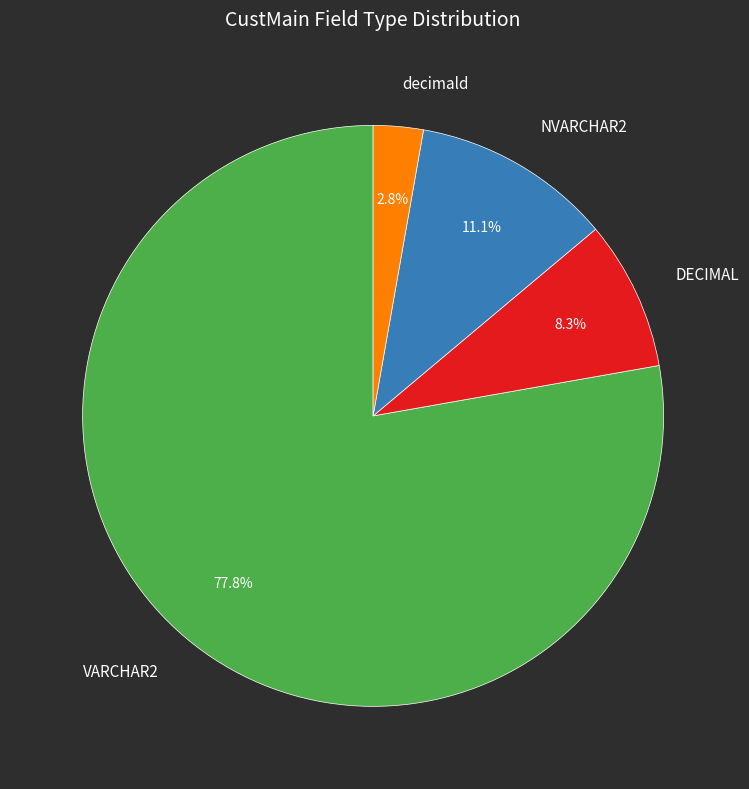

Is VARCHAR2 the majority of the pie?

Yes